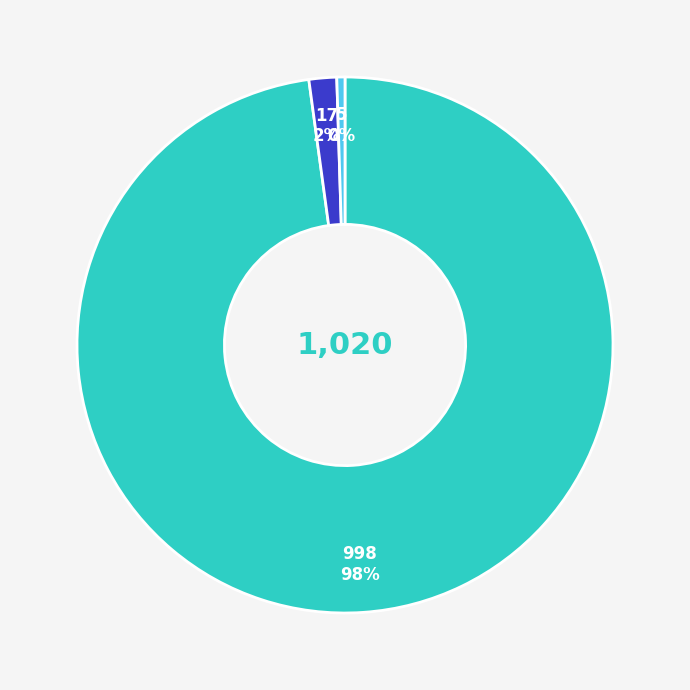

To the nearest percent, what is the average slice percentage?

33%